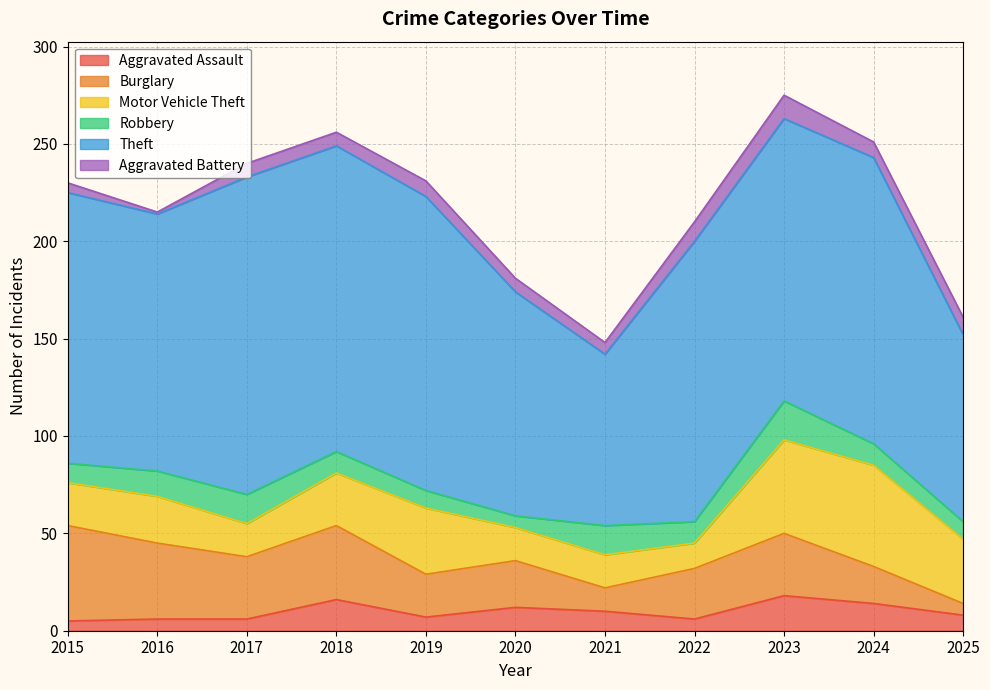

What is the minimum value shown in the chart?

1